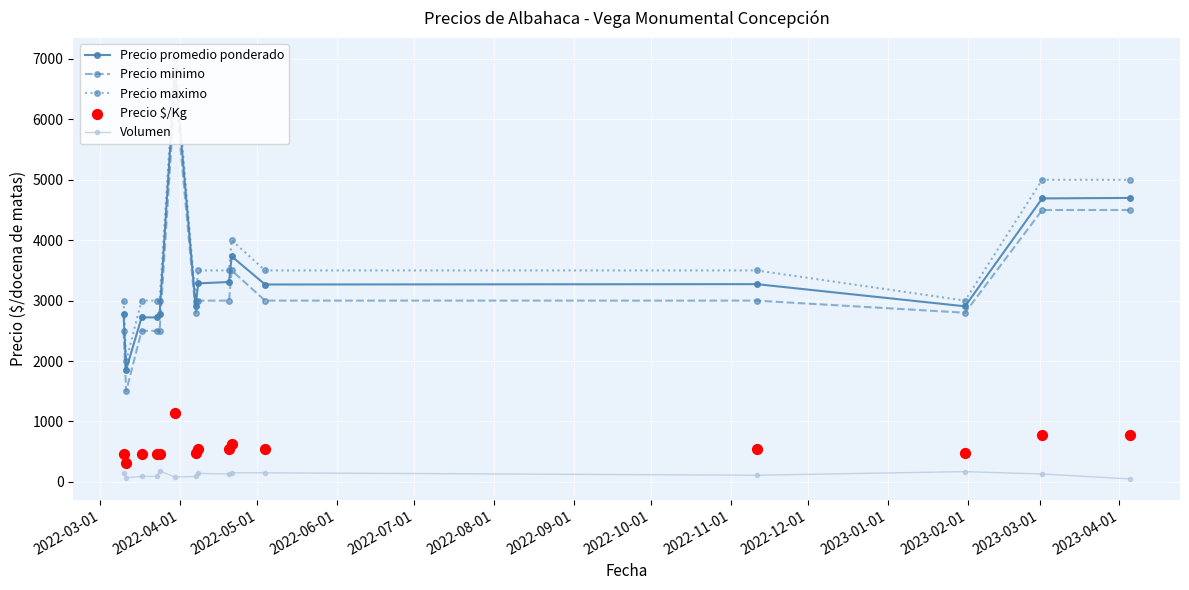

Which series reaches the maximum Y coordinate?

Precio maximo